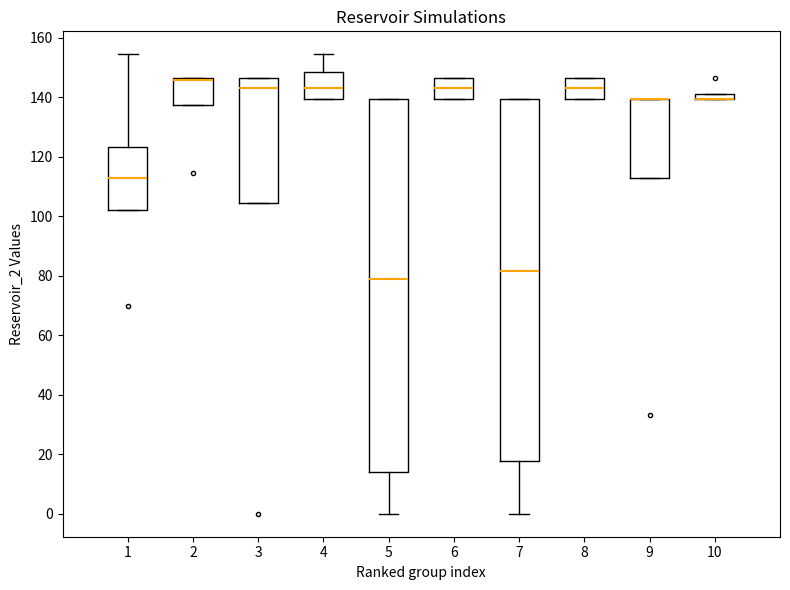

Where is the upper edge of the box at x = 4 on the y-axis? The values are not printed on the chart, so give them approximately, as read against the axis.

148